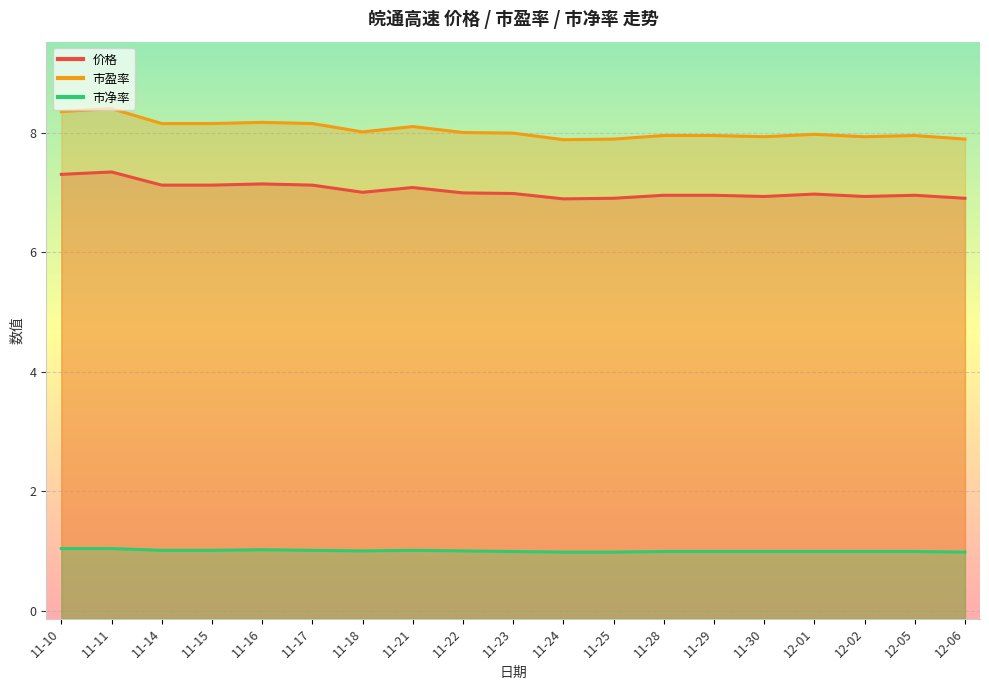

At 11-25, list the series in order from smallest to largest.

市净率, 价格, 市盈率